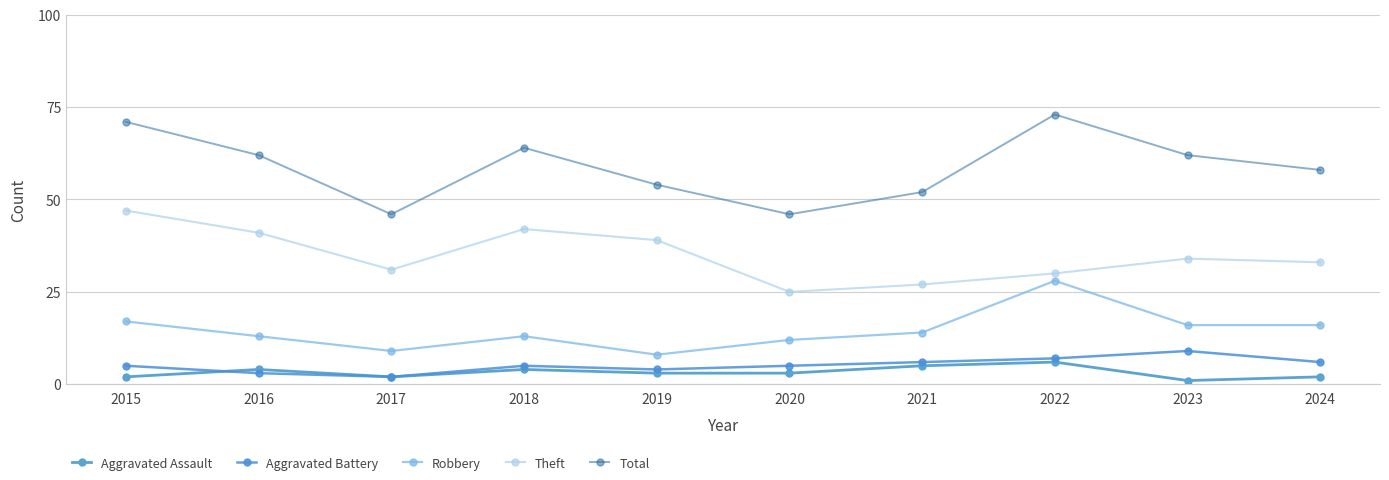

Is this an area chart (filled region under the line)?

No